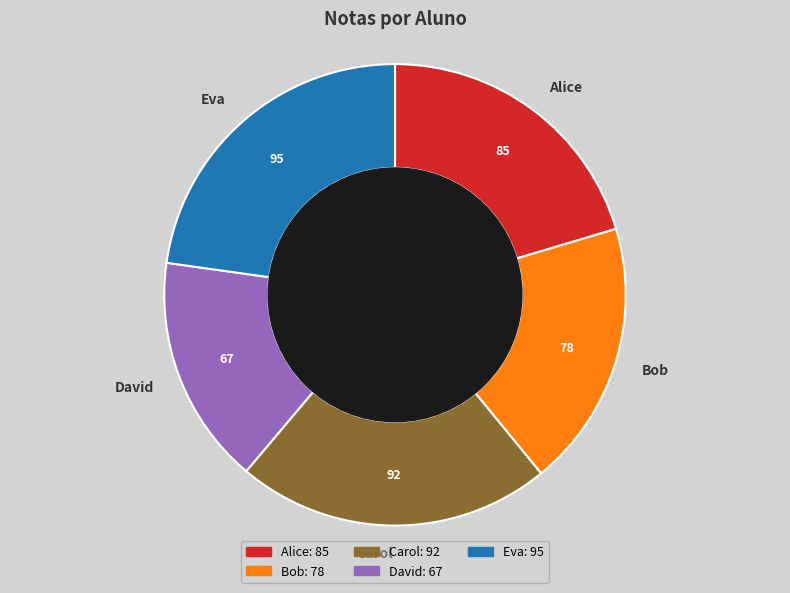

Between David and Alice, which is larger?

Alice